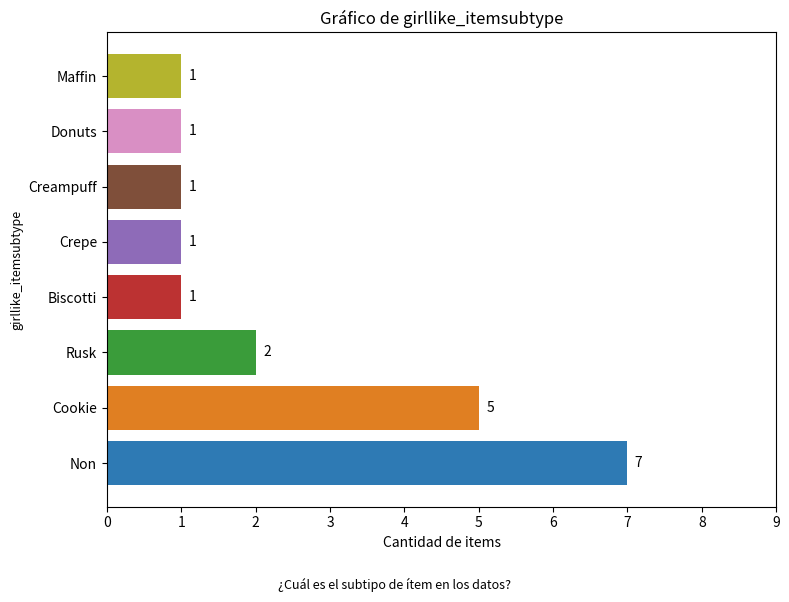

Are the bars grouped side by side (vs. stacked)?

No